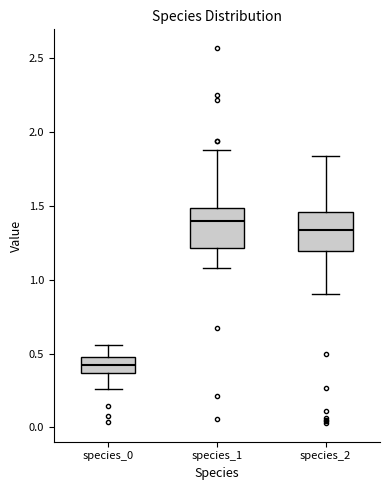

Reading left to right, read every box against the y-axis: the position of its median line, the range the box covers, and the ends of its whiskers. The values are not printed on the chart, so give them approximately, as read against the axis.

species_0: median 0.40, box 0.35 to 0.50, whiskers 0.25 to 0.55
species_1: median 1.40, box 1.20 to 1.50, whiskers 1.10 to 1.90
species_2: median 1.35, box 1.20 to 1.45, whiskers 0.90 to 1.85